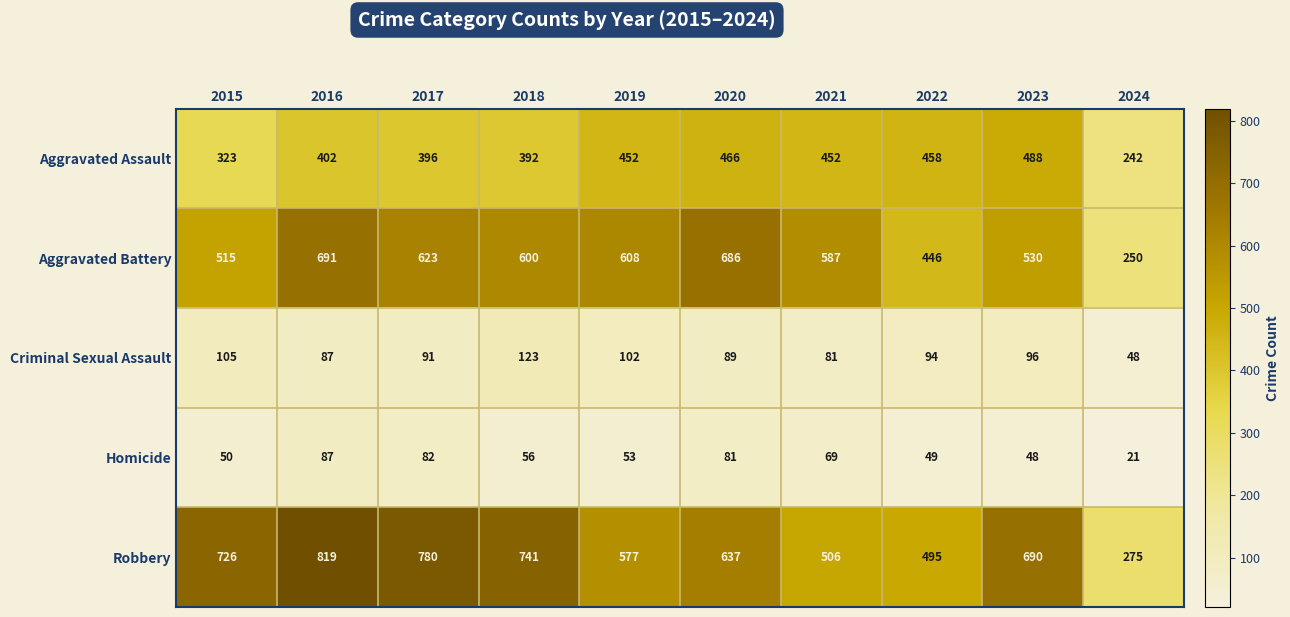

Which series has the largest total across all categories?

Robbery